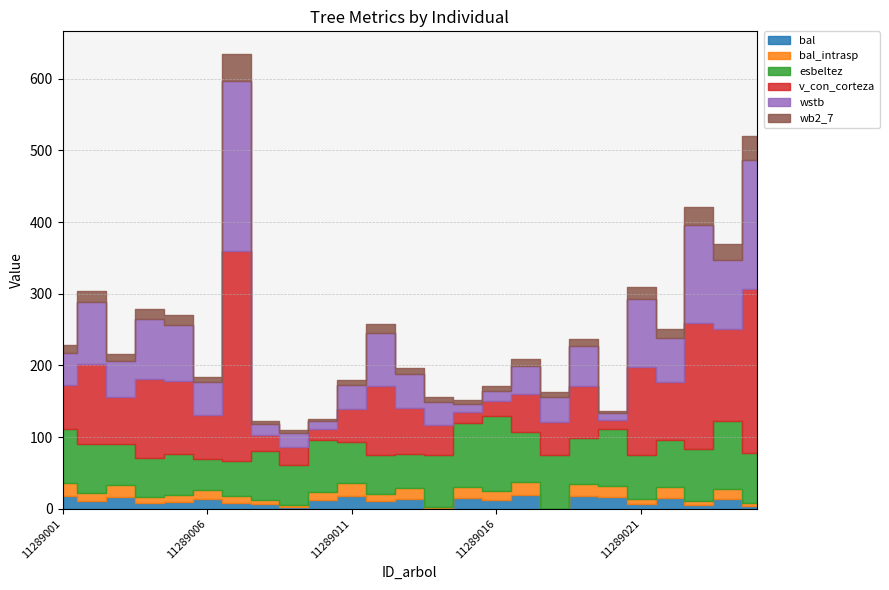

Which label corresponds to the largest value in the chart?

11289007